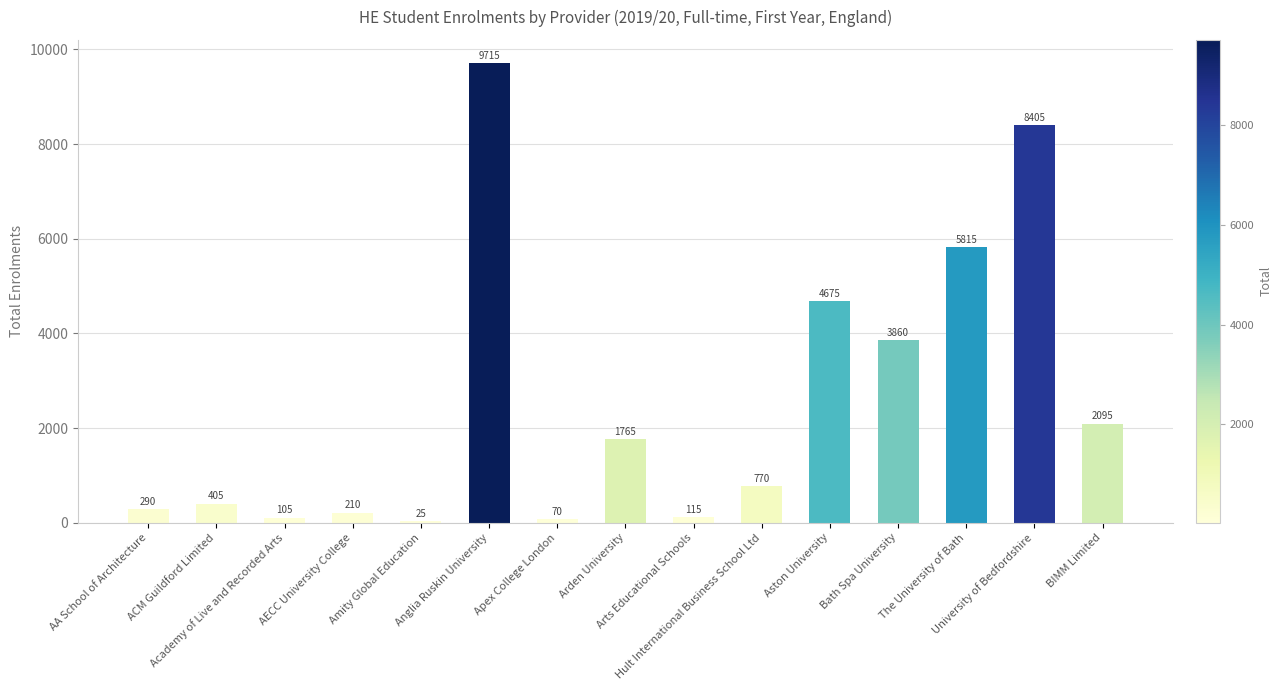

What is the greatest value displayed?

9715